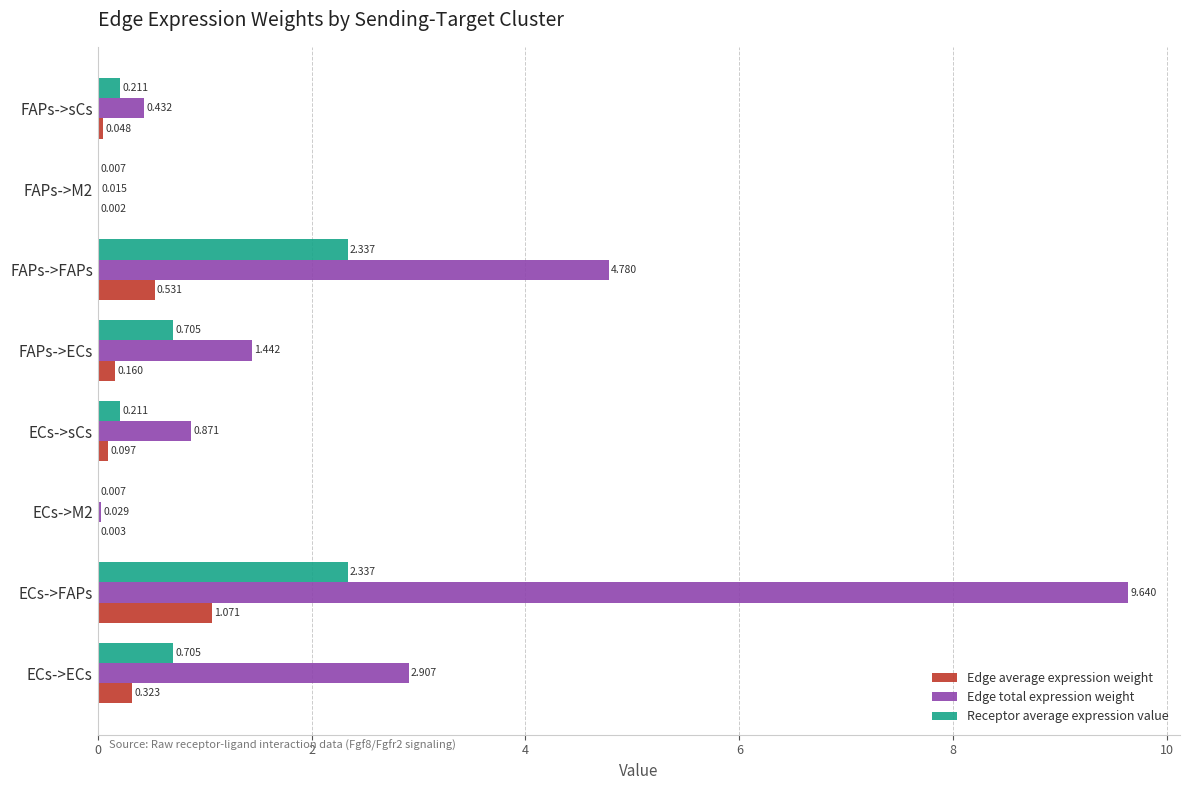

Which series changed the most between FAPs->FAPs and FAPs->sCs?

Edge total expression weight